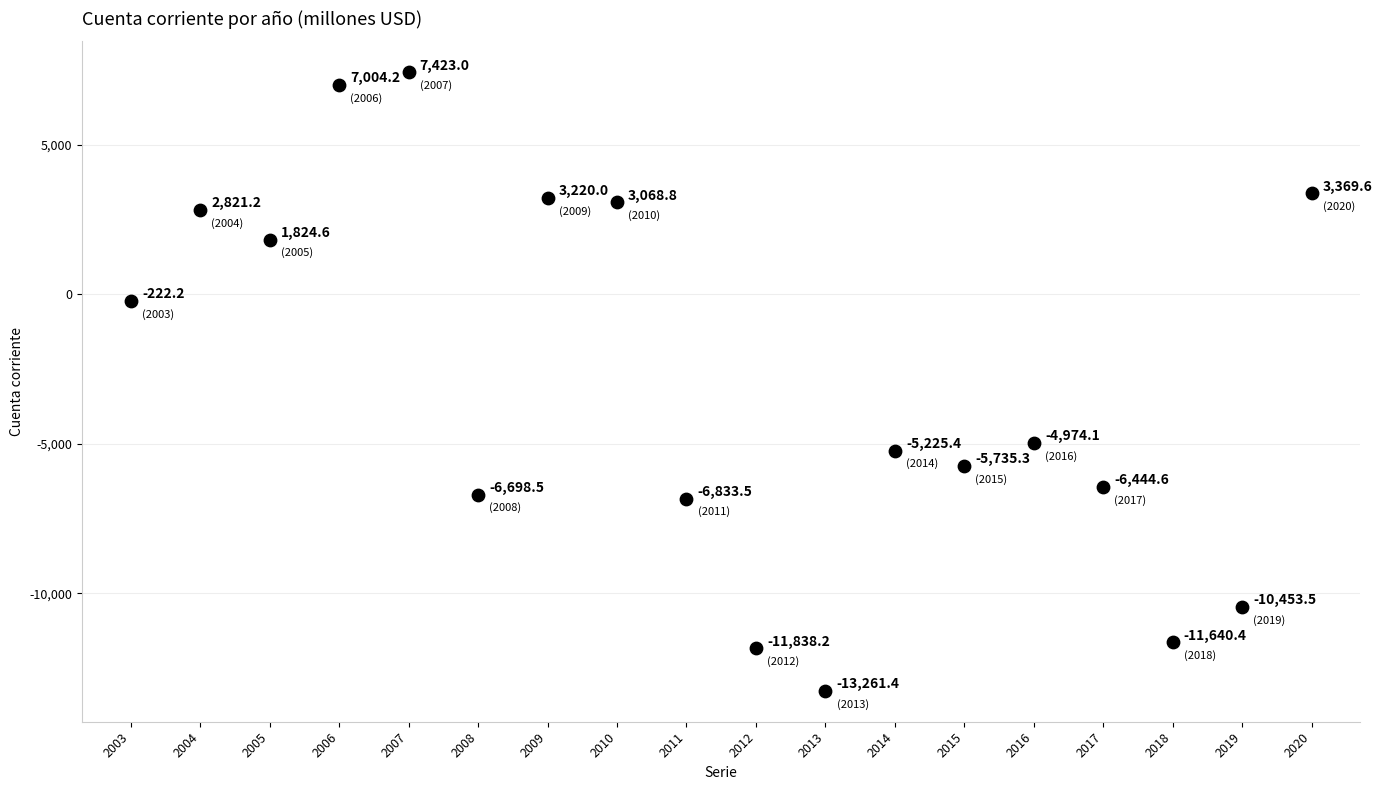

What Y value in the scatter plot is closest to -2919?

-4974.1